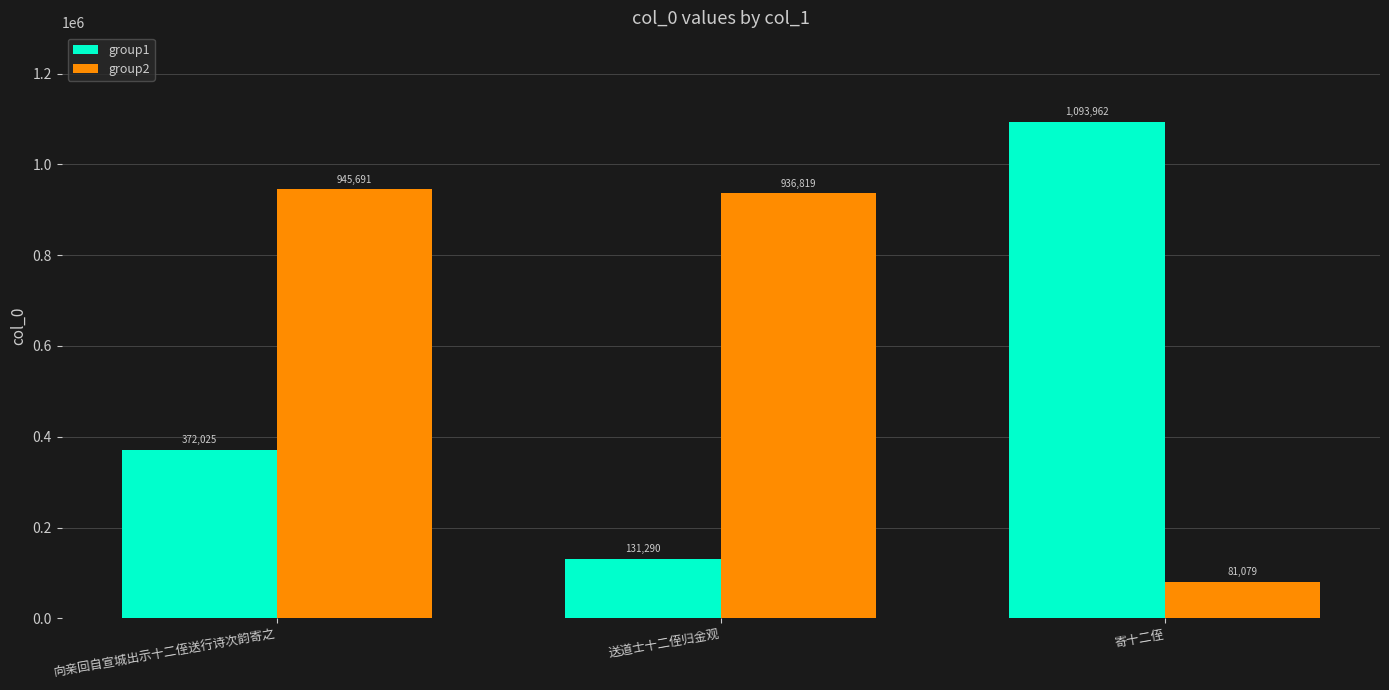

Is the value of group2 at 寄十二侄 greater than the value of group1 at 送道士十二侄归金观?

No